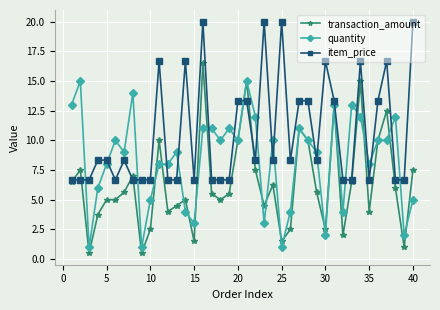

Which series has the largest range (max minus min)?

transaction_amount